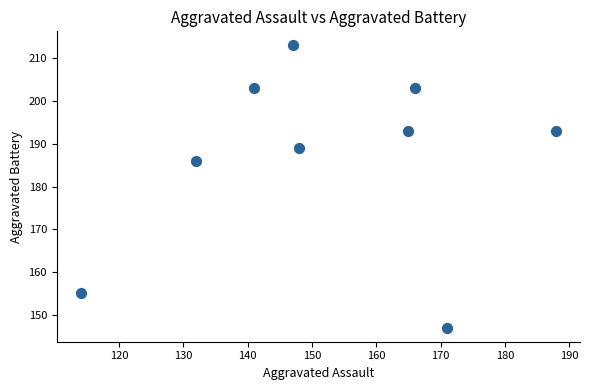

What is the range of X values (max minus min)?

74